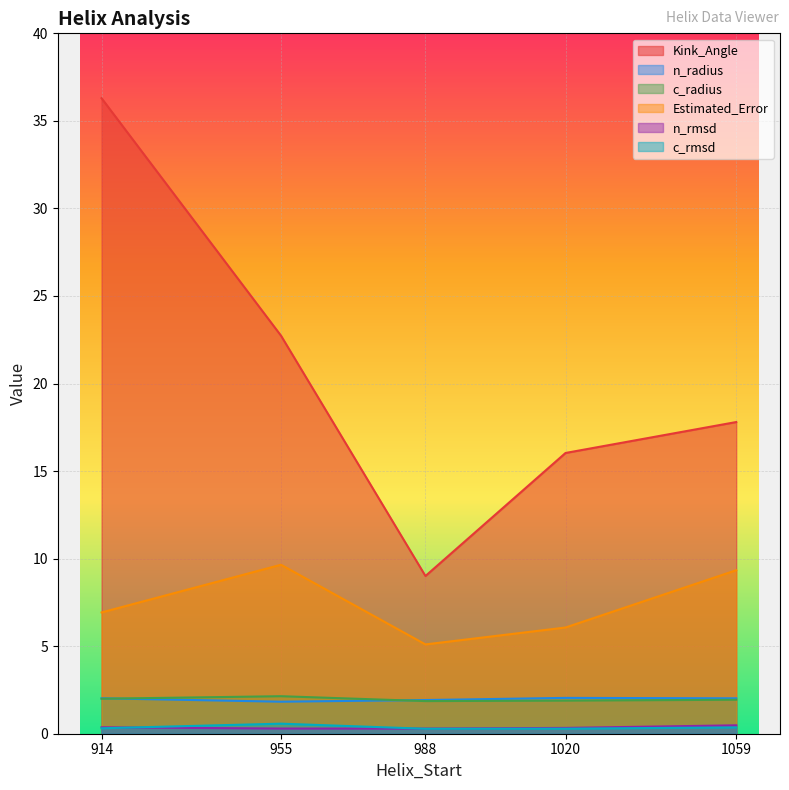

How many lines are shown in the chart?

6